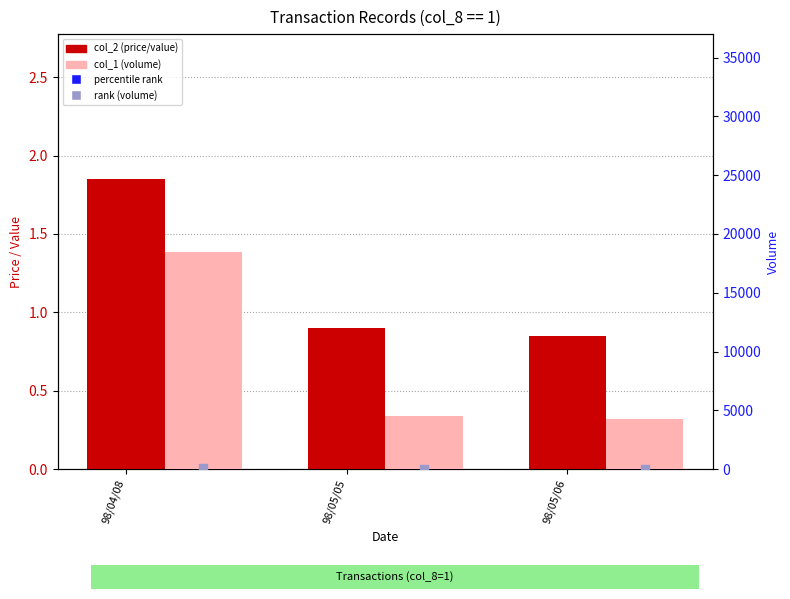

At how many categories does at least one series exceed 2333?

3